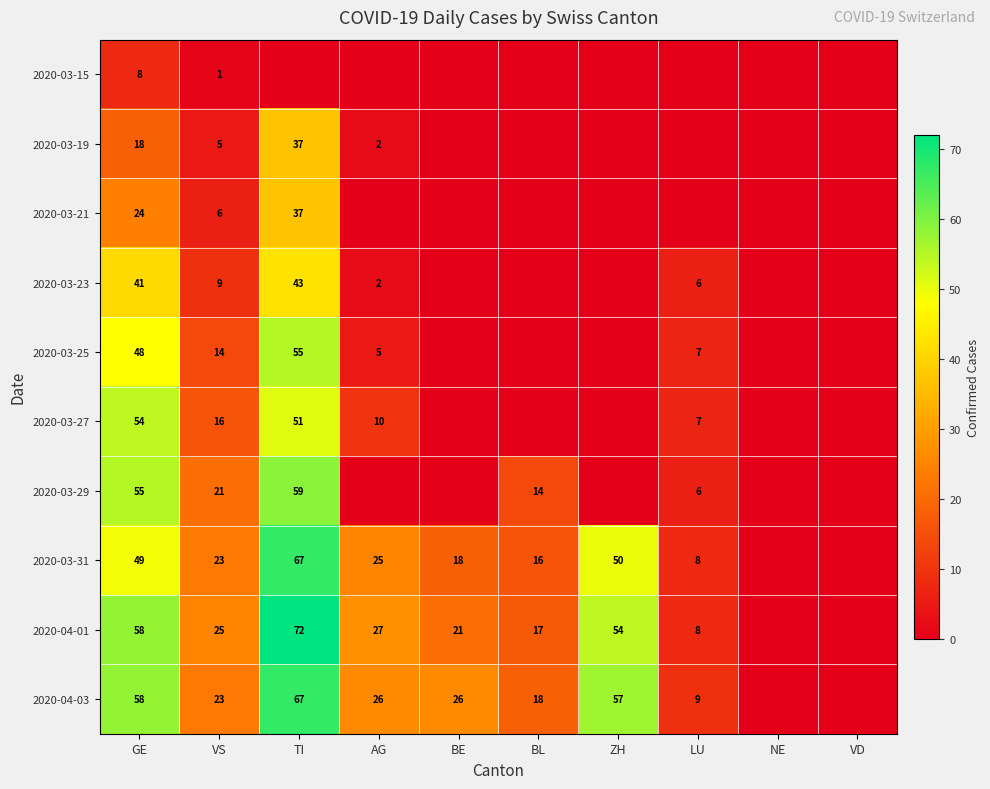

What is the difference between the highest and lowest values at VS?

24